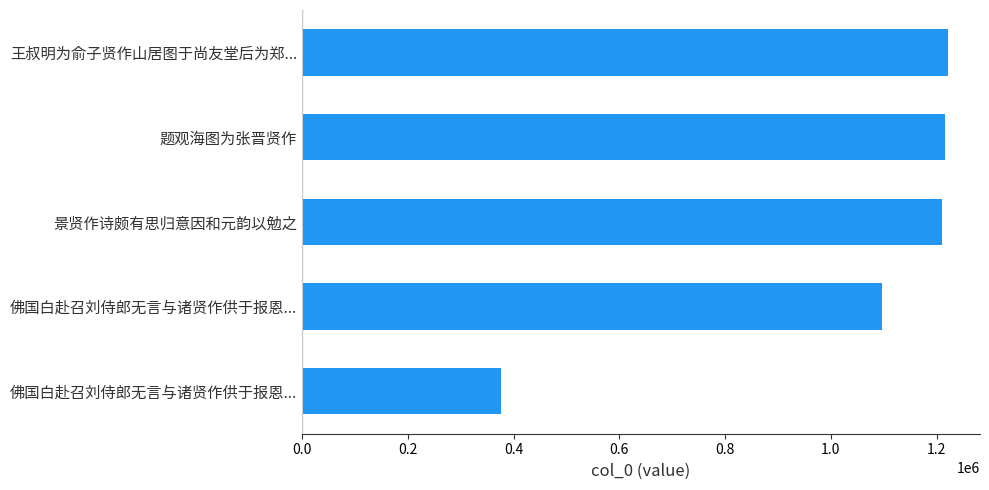

Does the chart contain stacked bars?

No